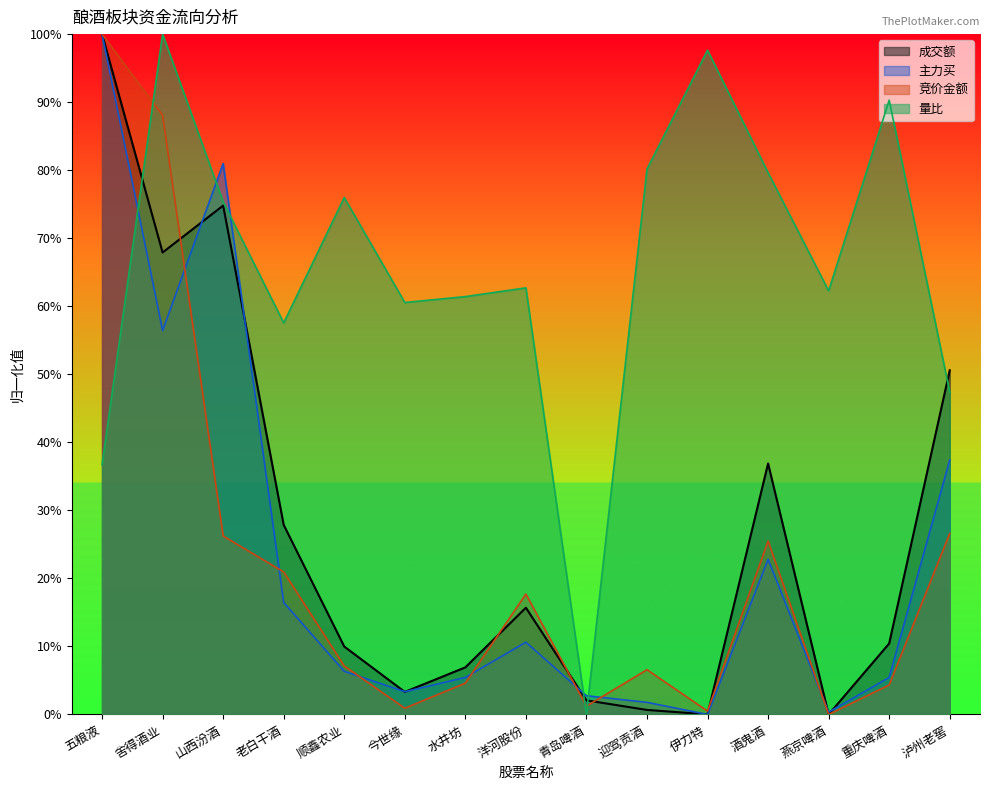

True or false: 主力买 has a value of 6.3 at 顺鑫农业.

True